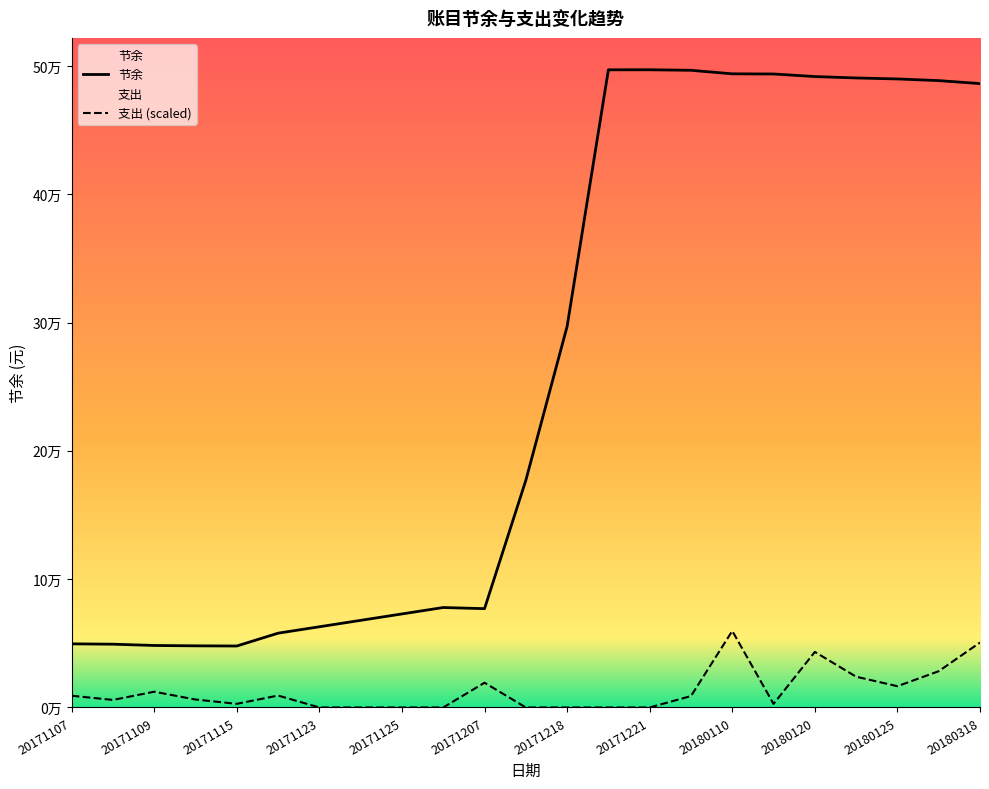

How many values in the 支出 series are below 6188?

11